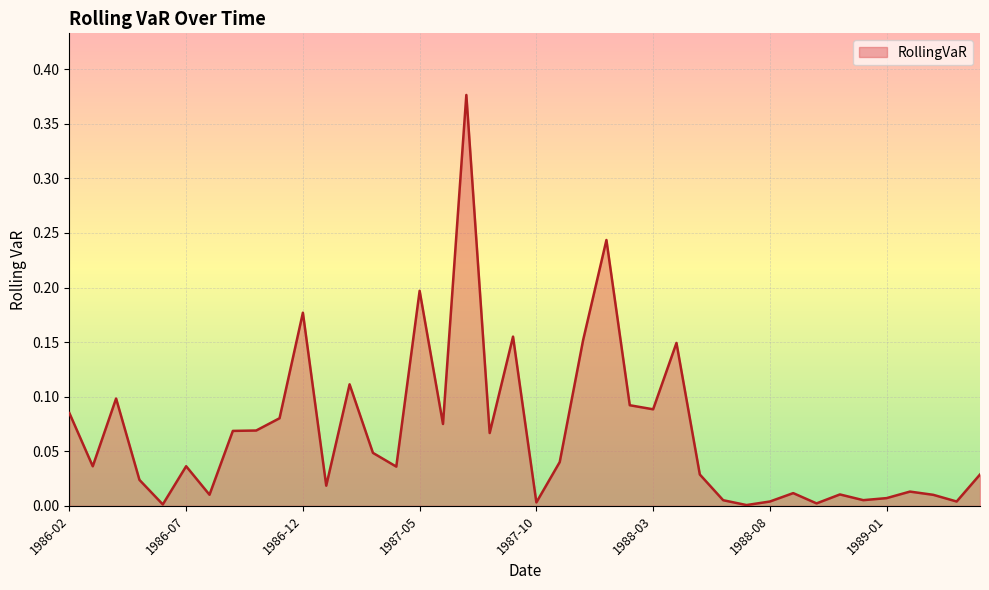

What is the difference between the maximum and second lowest values?

0.4